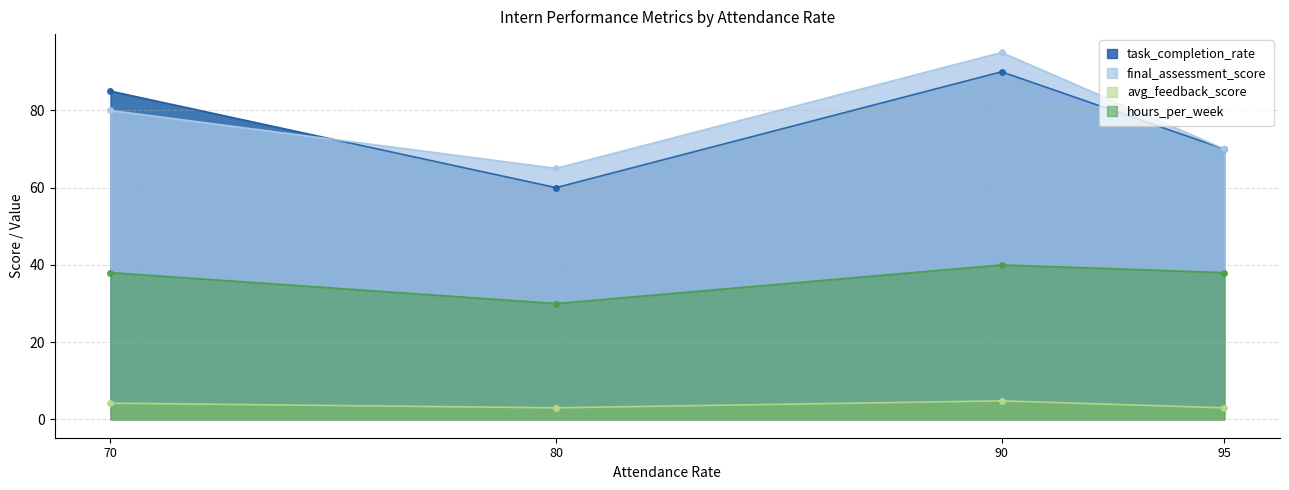

What is the difference between the maximum and second lowest values in the task_completion_rate series?

20.0